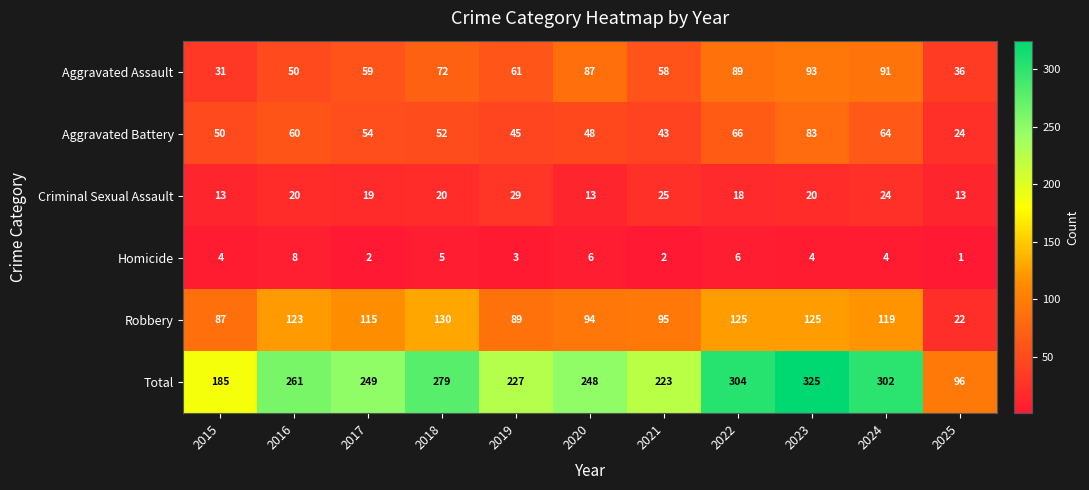

How many distinct data groups are displayed?

6